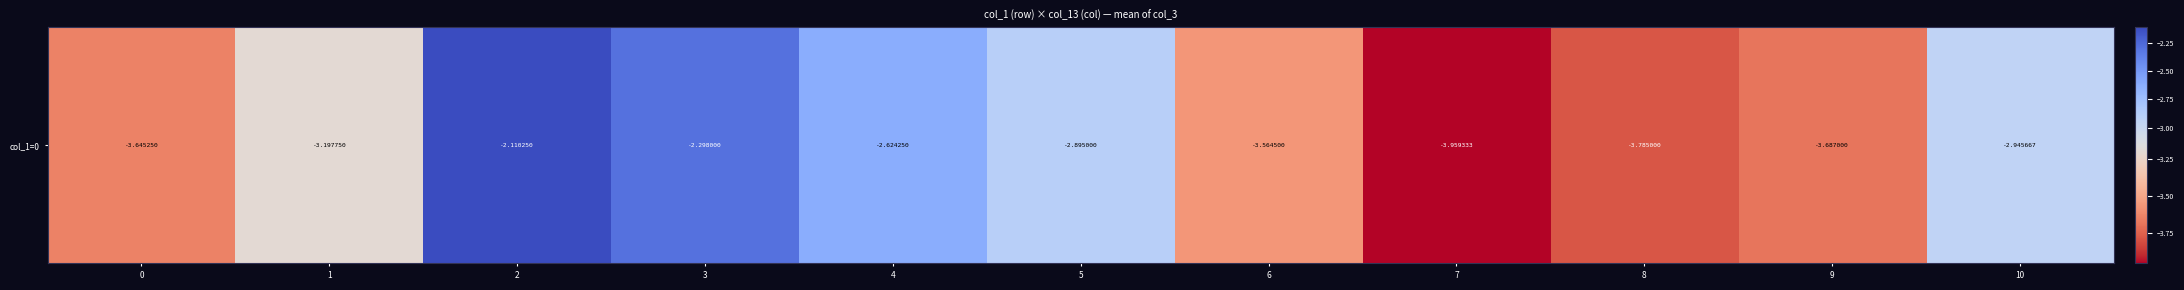

What is the sum of all values?

-34.7